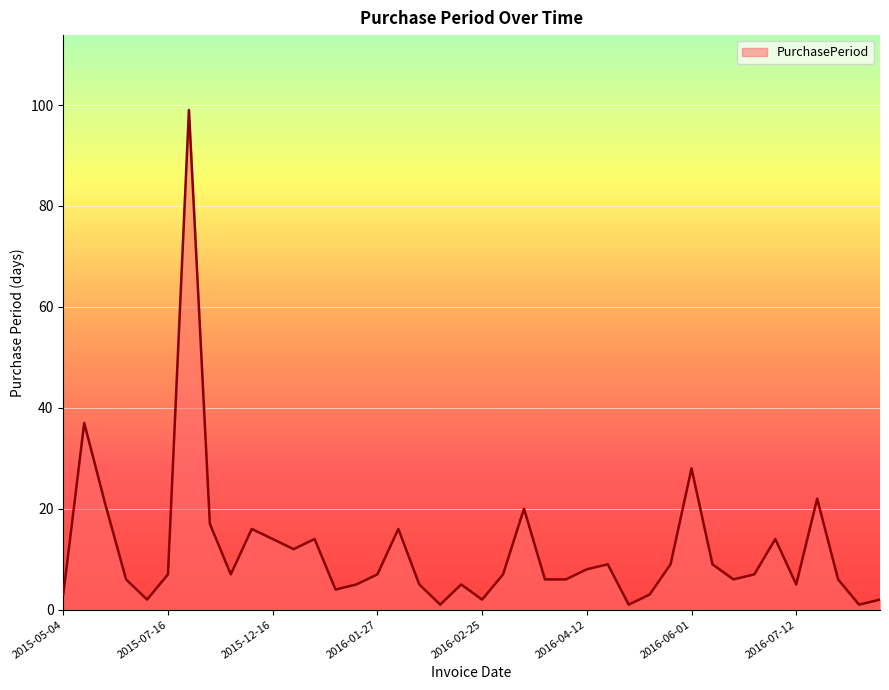

Reading right to left, what are all the values shown in this chart?

2	1	6	22	5	14	7	6	9	28	9	3	1	9	8	6	6	20	7	2	5	1	5	16	7	5	4	14	12	14	16	7	17	99	7	2	6	21	37	3